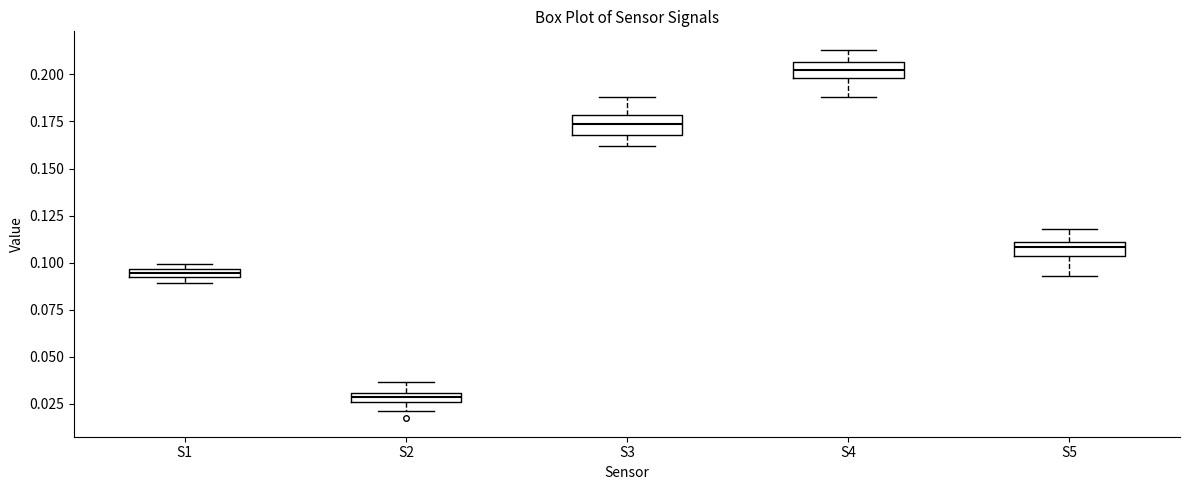

Which box's median line is the highest?

S4